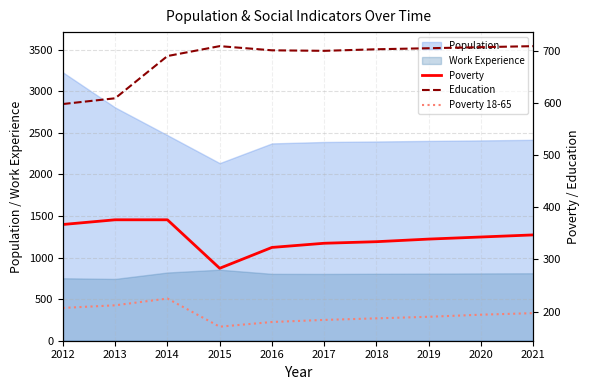

True or false: Education has a value of 709 at 2021.

True